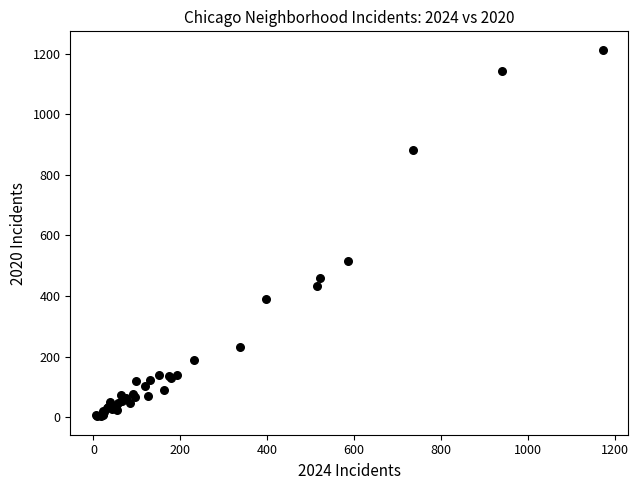

What Y value in the scatter plot is closest to 608?

516